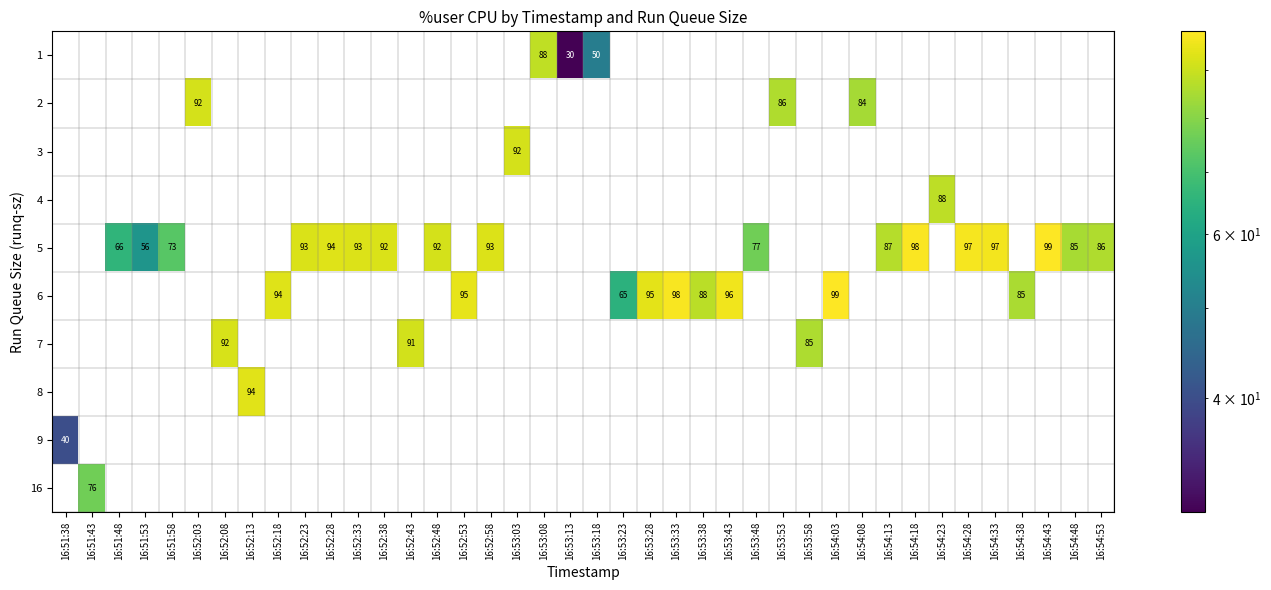

True or false: 6 has a value of 56 at 16:52:28.

False